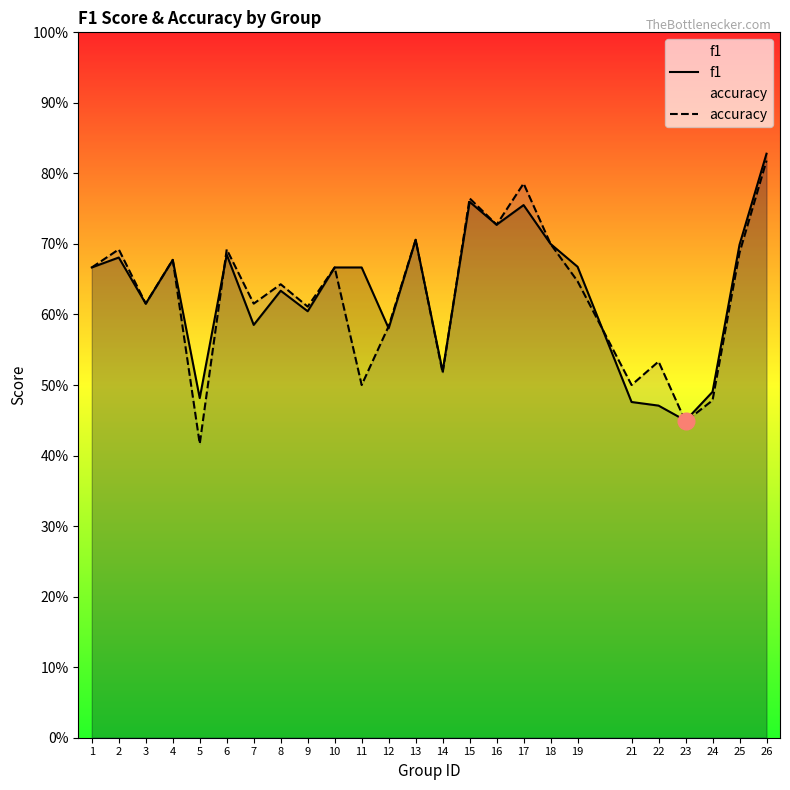

How many lines are shown in the chart?

2